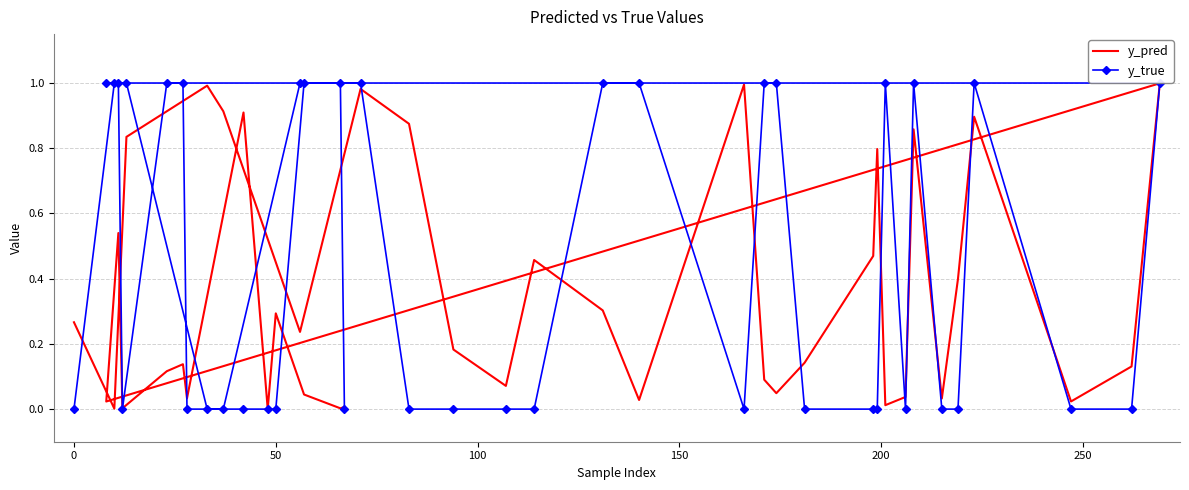

List the series in order of their peak value, lowest first.

y_pred, y_true